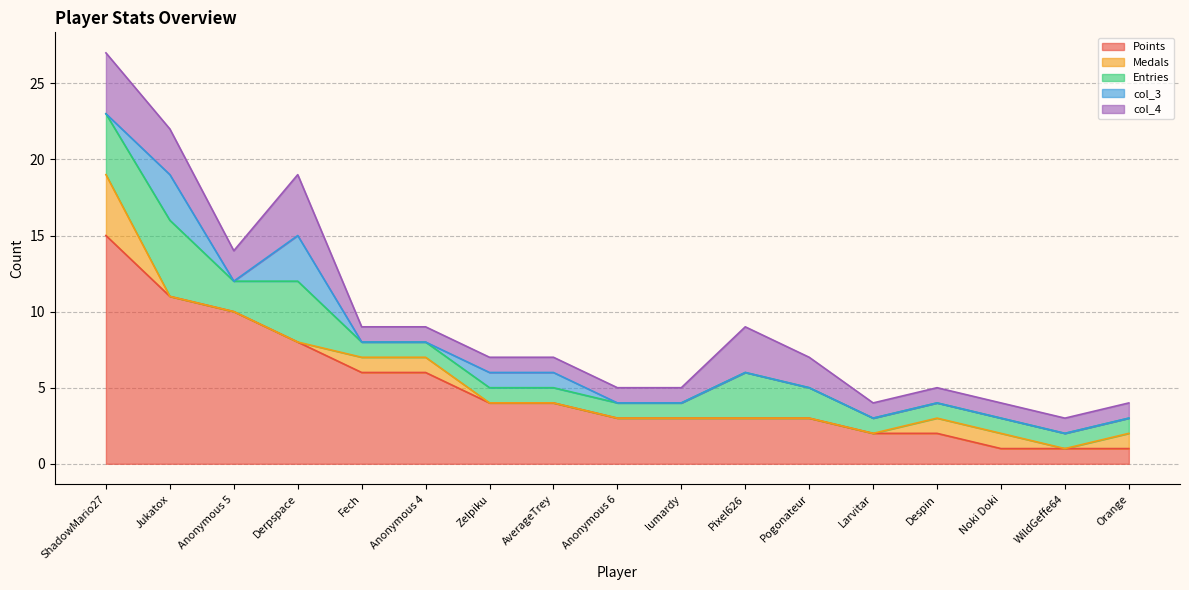

List the series in order of their peak value, lowest first.

col_3, Medals, col_4, Entries, Points